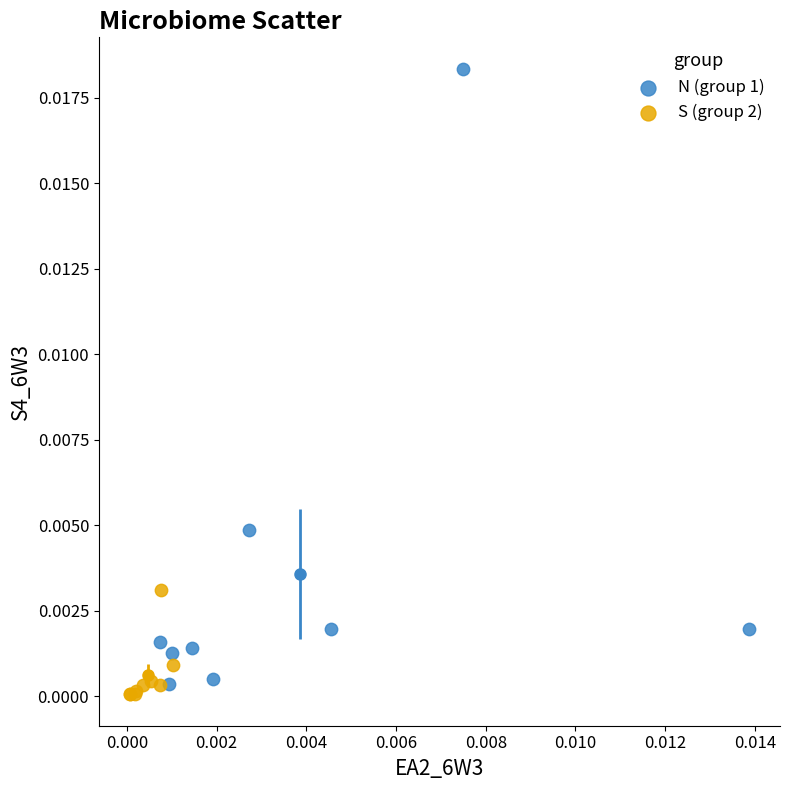

Which series has the largest Y range (max minus min)?

N (group 1)